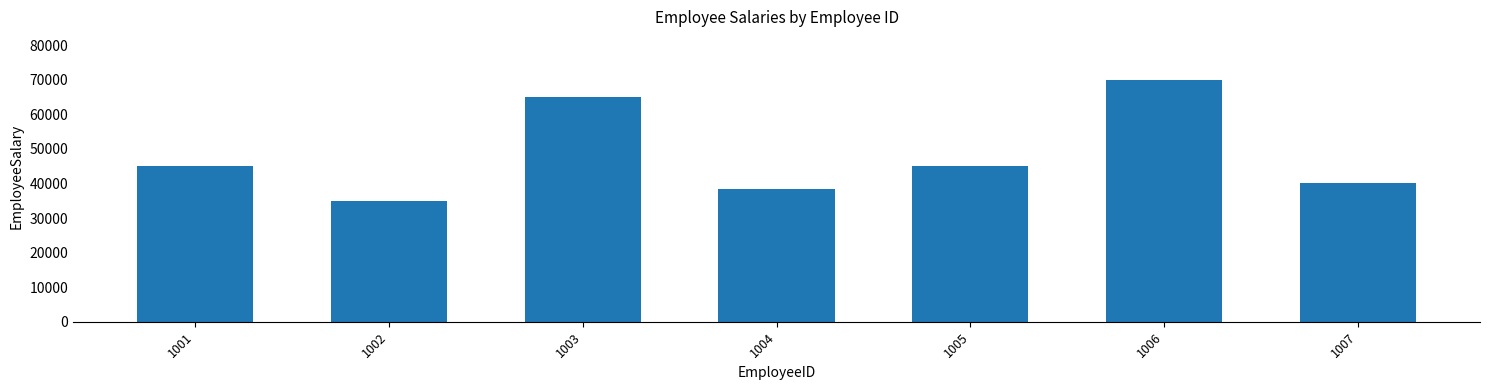

The value at 1007 is 16968. True or false?

False